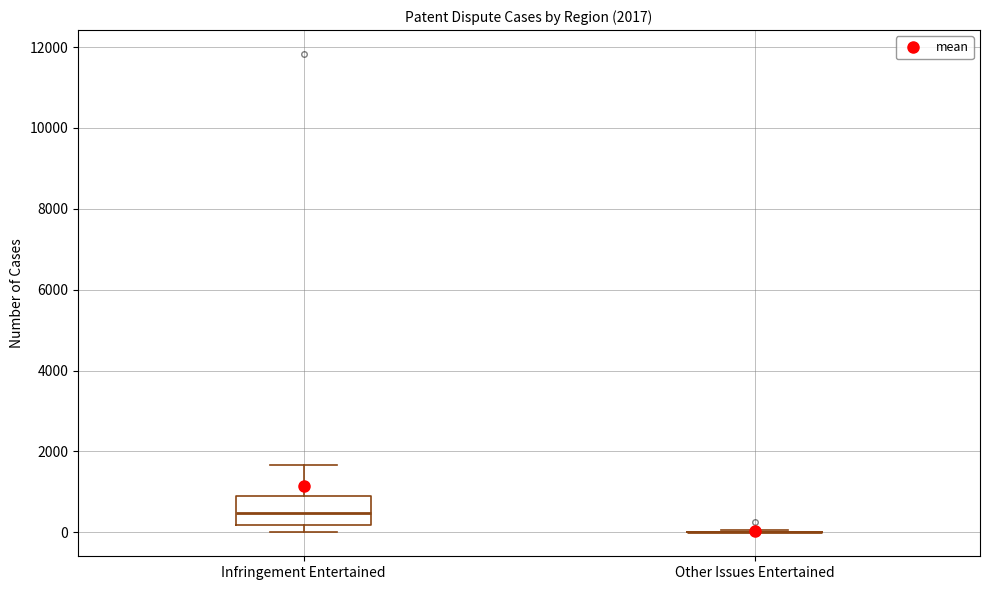

Which box is the tallest, from its lower edge to its upper edge?

Infringement Entertained